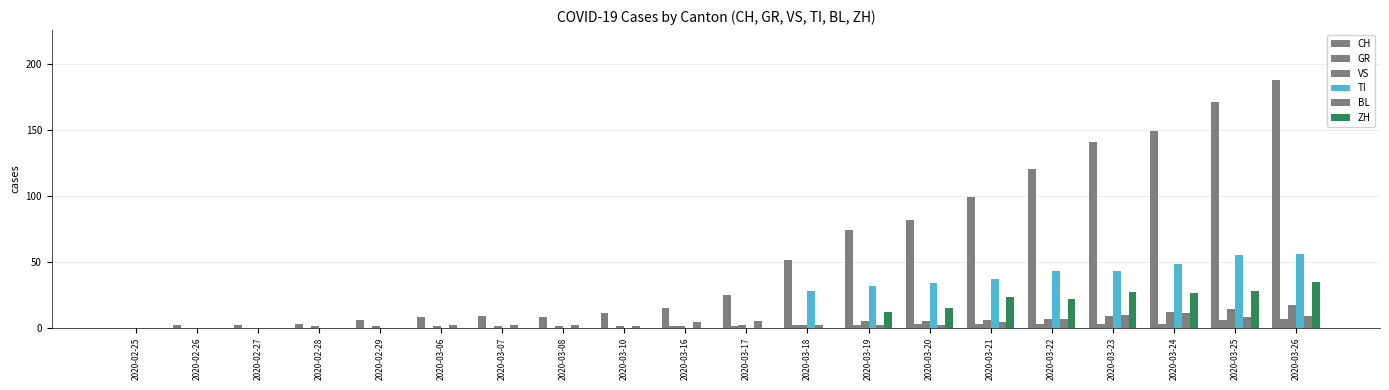

How many distinct data groups are displayed?

6